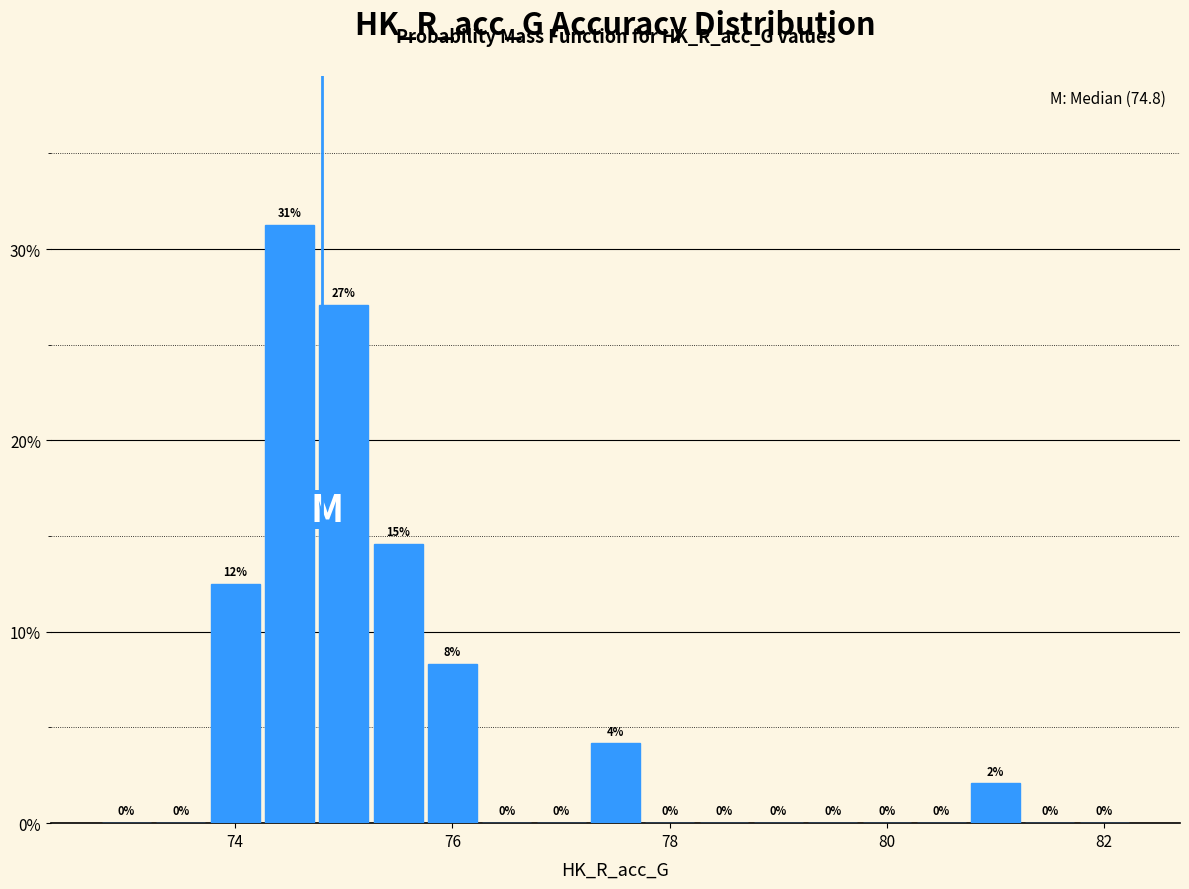

Read against the x-axis, roughly where is the centre of the tallest bar?

74.6